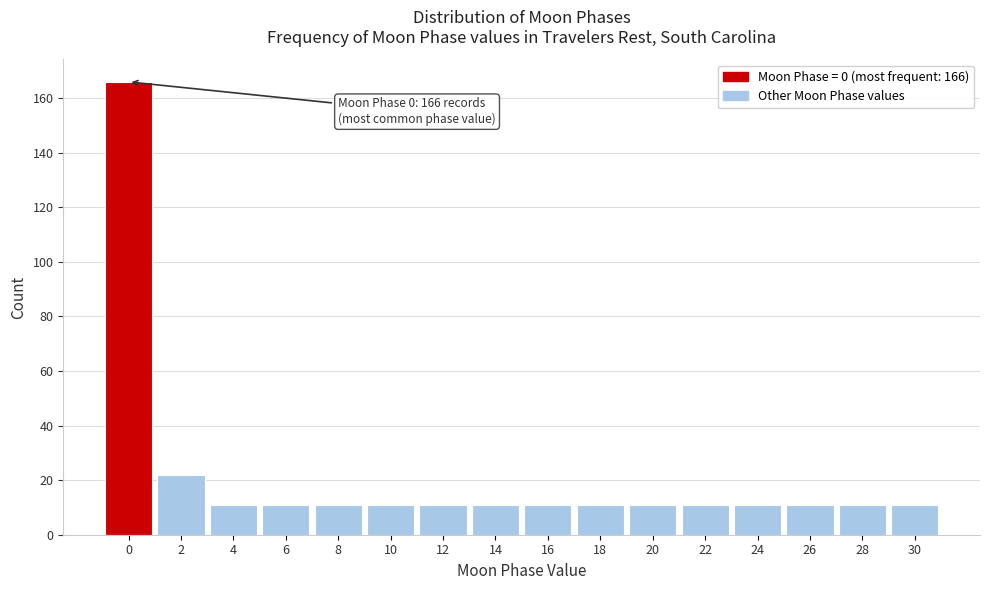

Reading right to left, transcribe all the data shown in this chart.

11	11	11	11	11	11	11	11	11	11	11	11	11	11	22	166